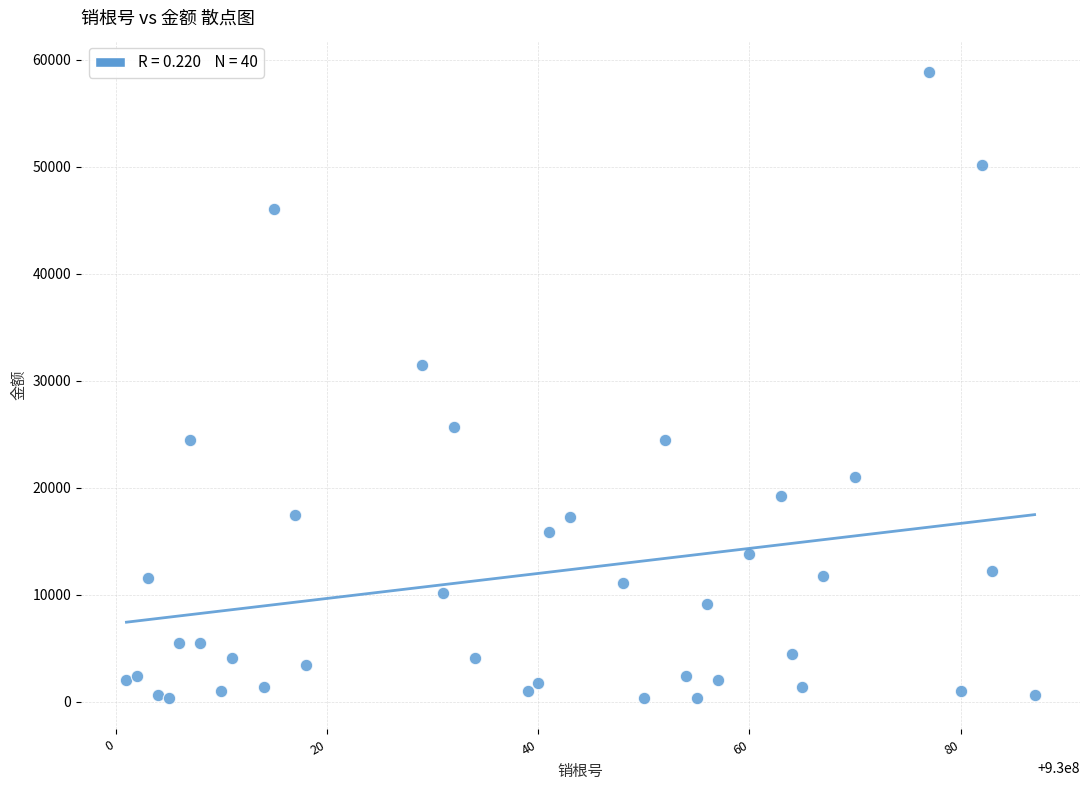

What is the range of Y values (max minus min)?

58530